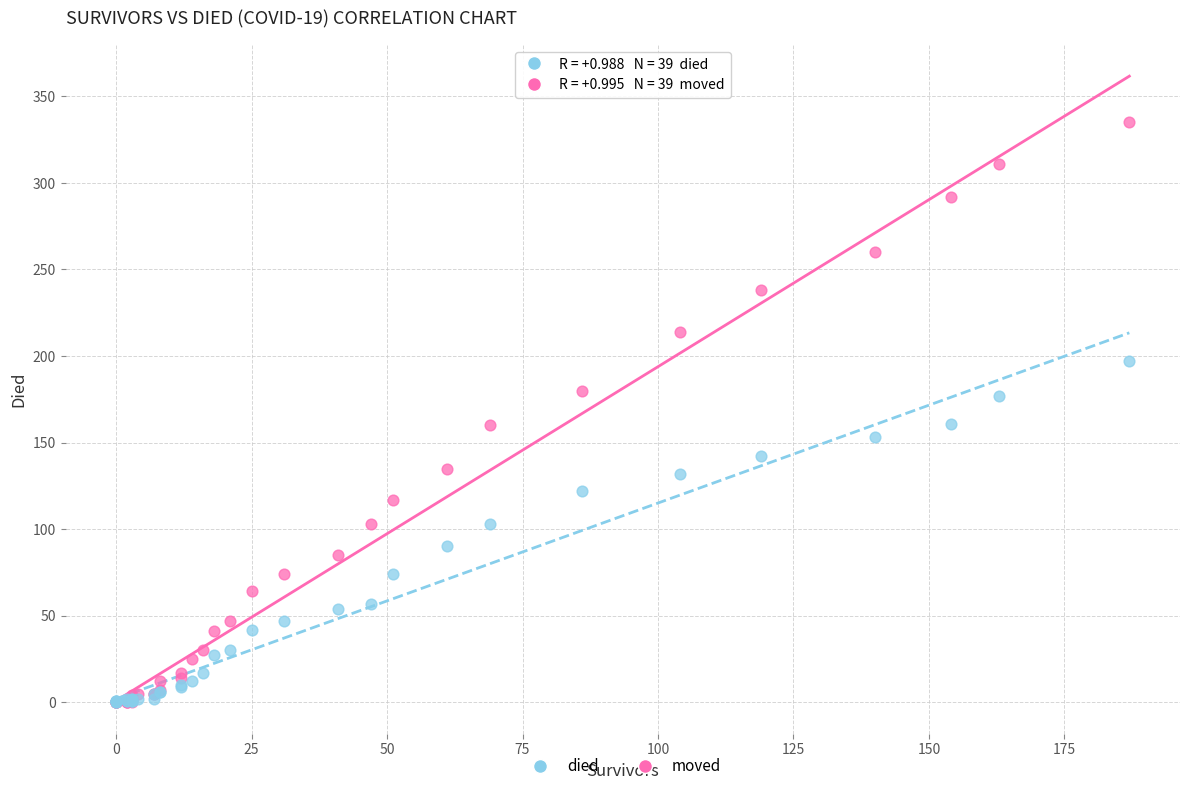

What are all the series names shown in the legend?

died, moved